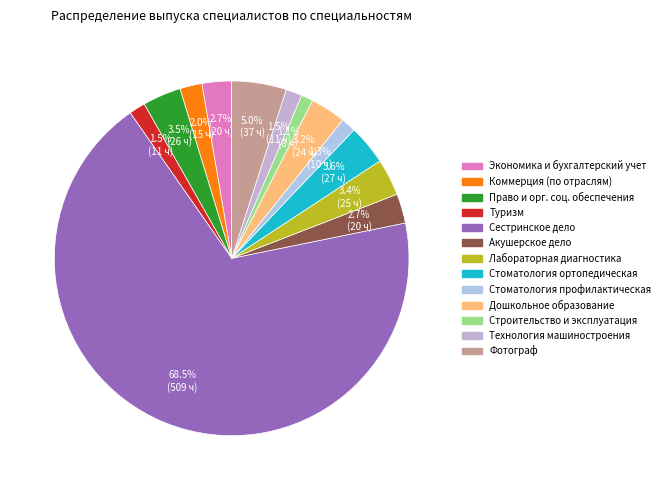

How many segments does this pie chart have?

13